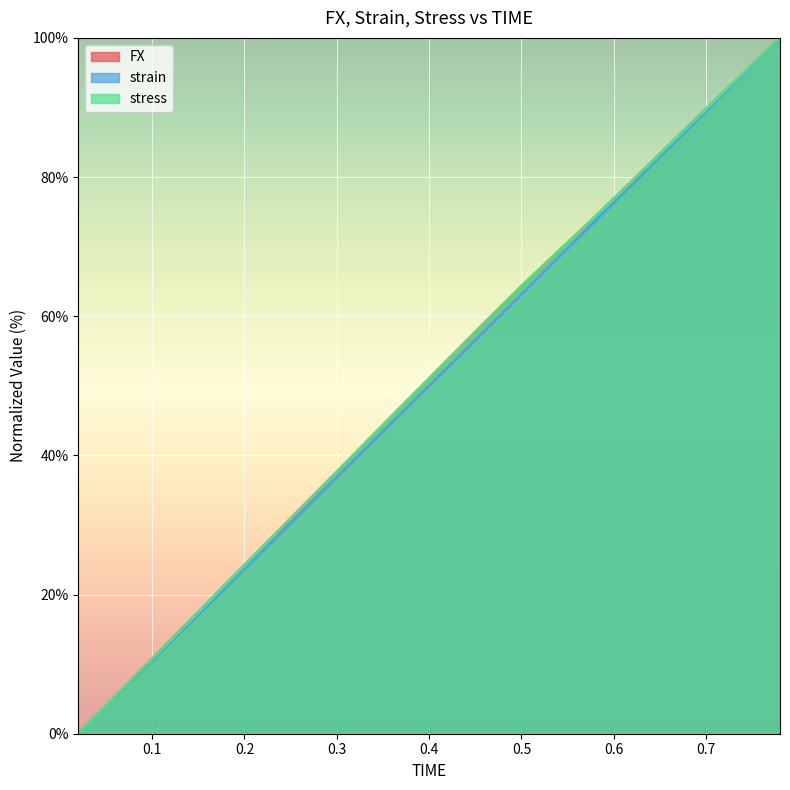

True or false: stress has a value of 43.0 at 0.34.

True